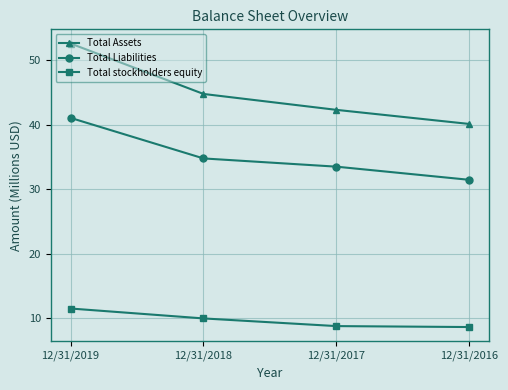

Where does the Total stockholders equity series first go above 9?

12/31/2019